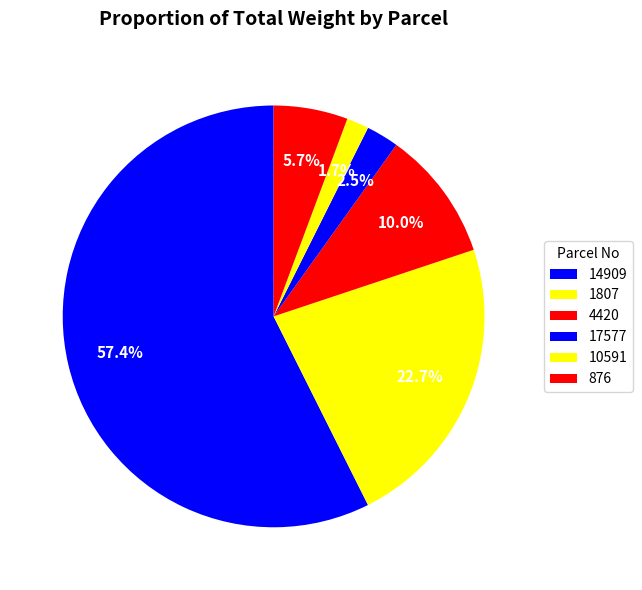

Do 1807 and 4420 together represent more than half of the pie?

No